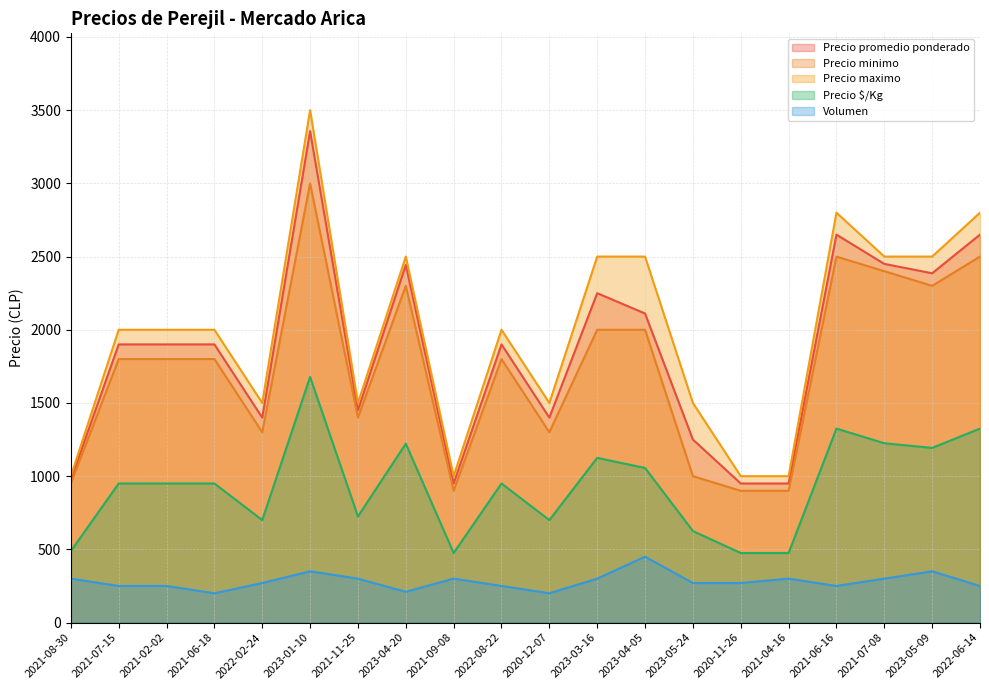

What is the label of the 3rd point from the right?

2021-07-08